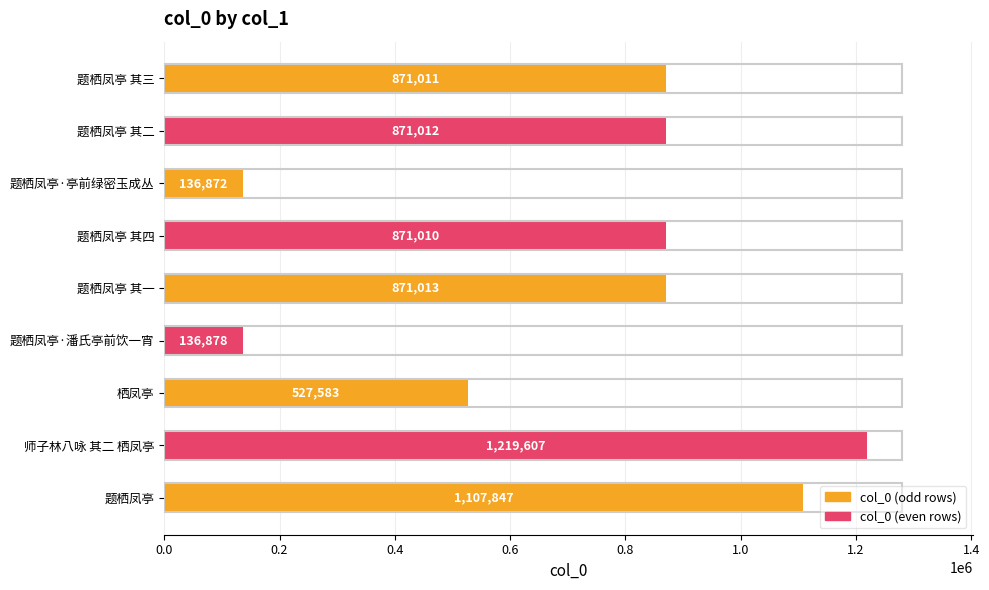

Are the bars horizontal?

Yes